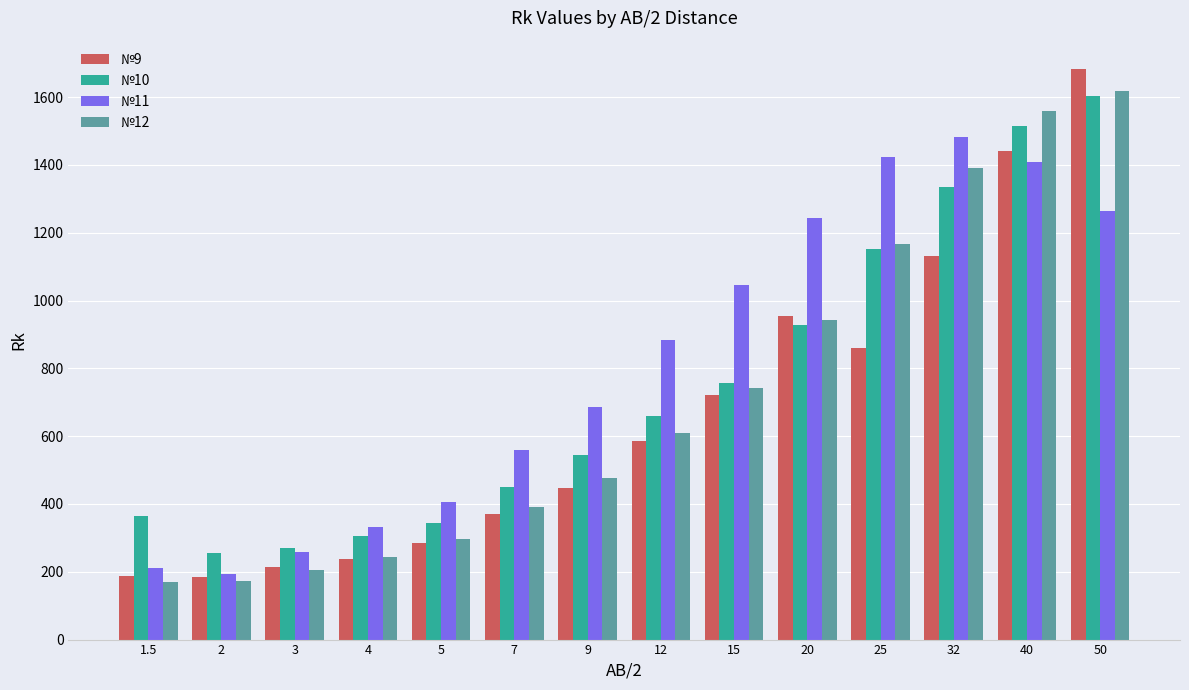

Read the №11 value at 15.

1045.0